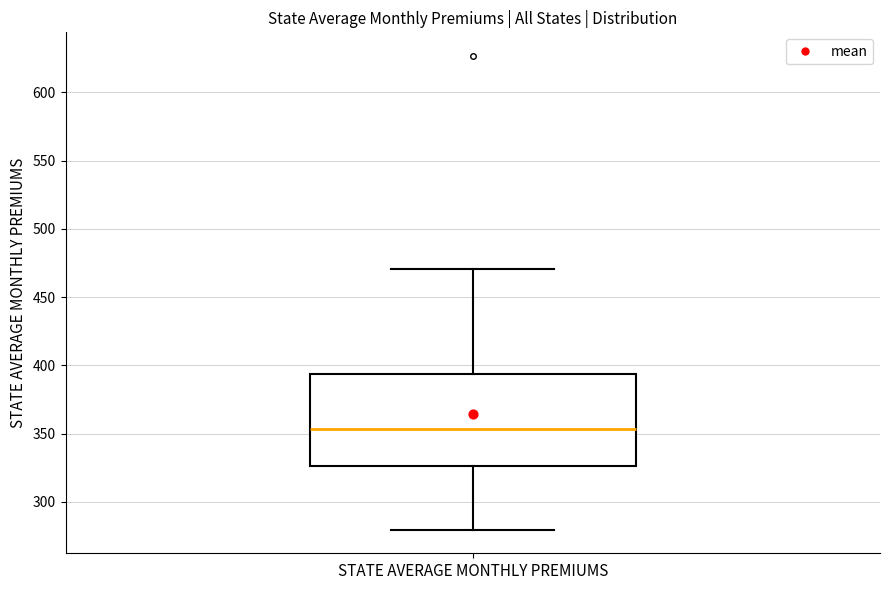

Read this box plot against the y-axis: the position of the median line, the range covered by the box, and the ends of both whiskers. The values are not printed on the chart, so give them approximately, as read against the axis.

median 355, box 325 to 395, whiskers 280 to 470